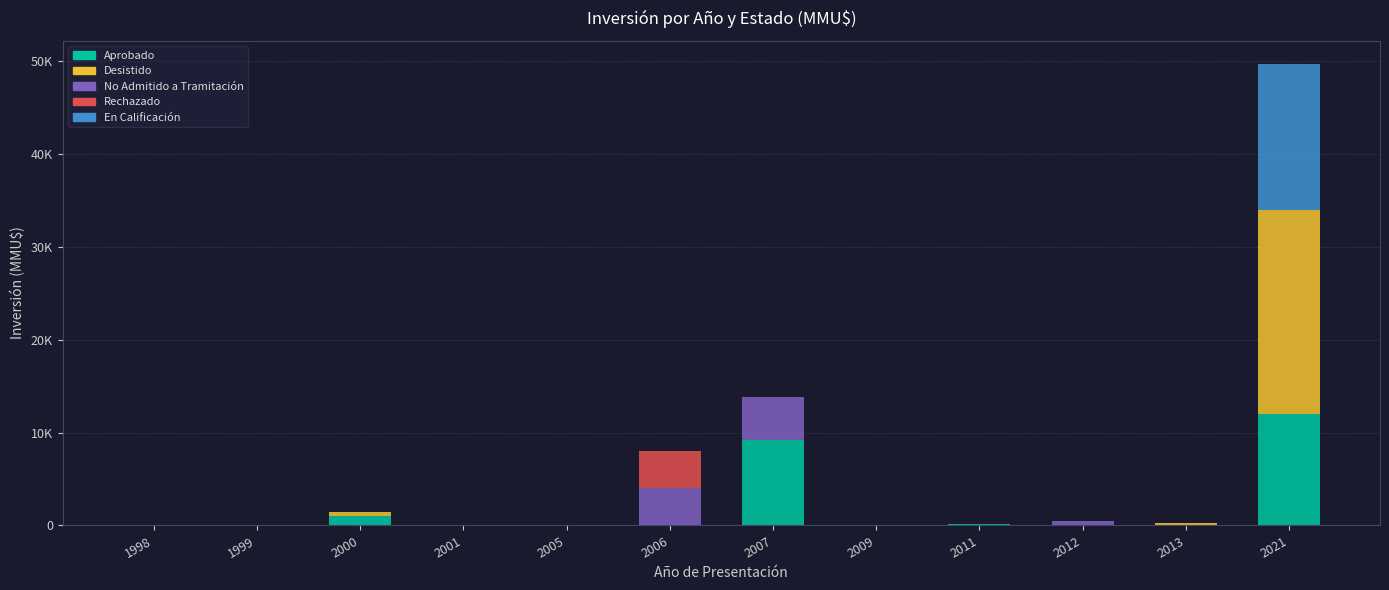

Which series has the largest range (max minus min)?

Desistido